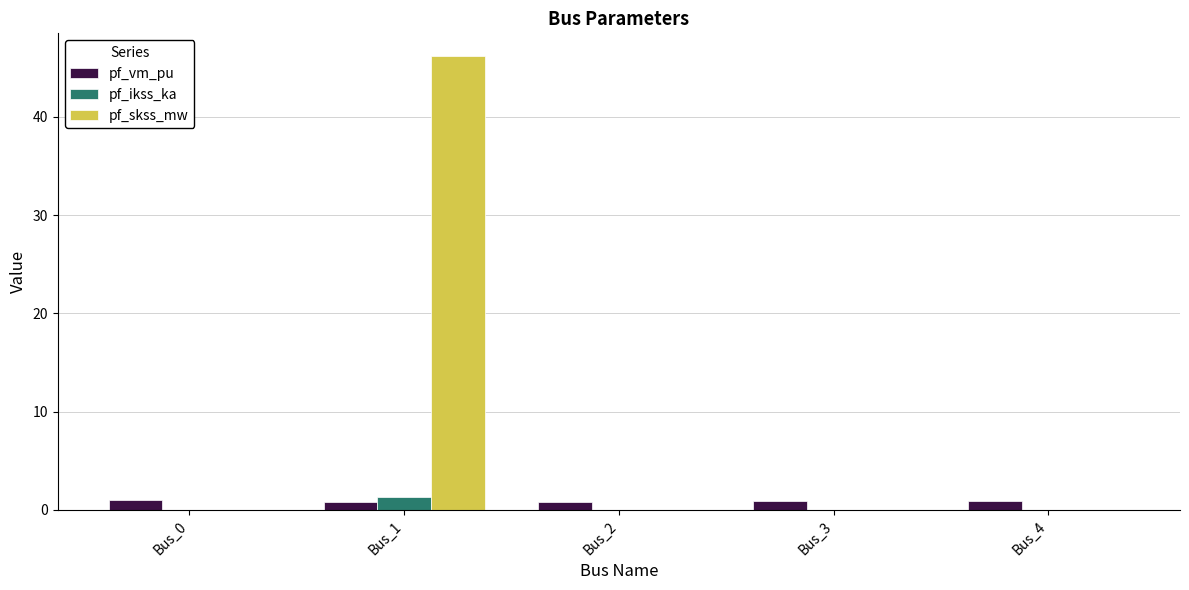

True or false: pf_vm_pu has a value of 0.8 at Bus_1.

True